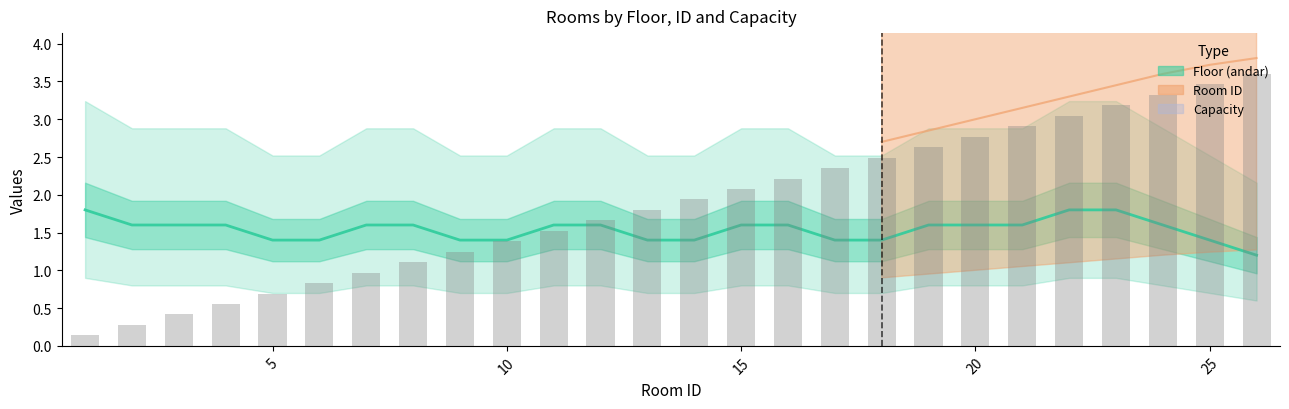

The Capacity series shows 52 at 18. True or false?

False